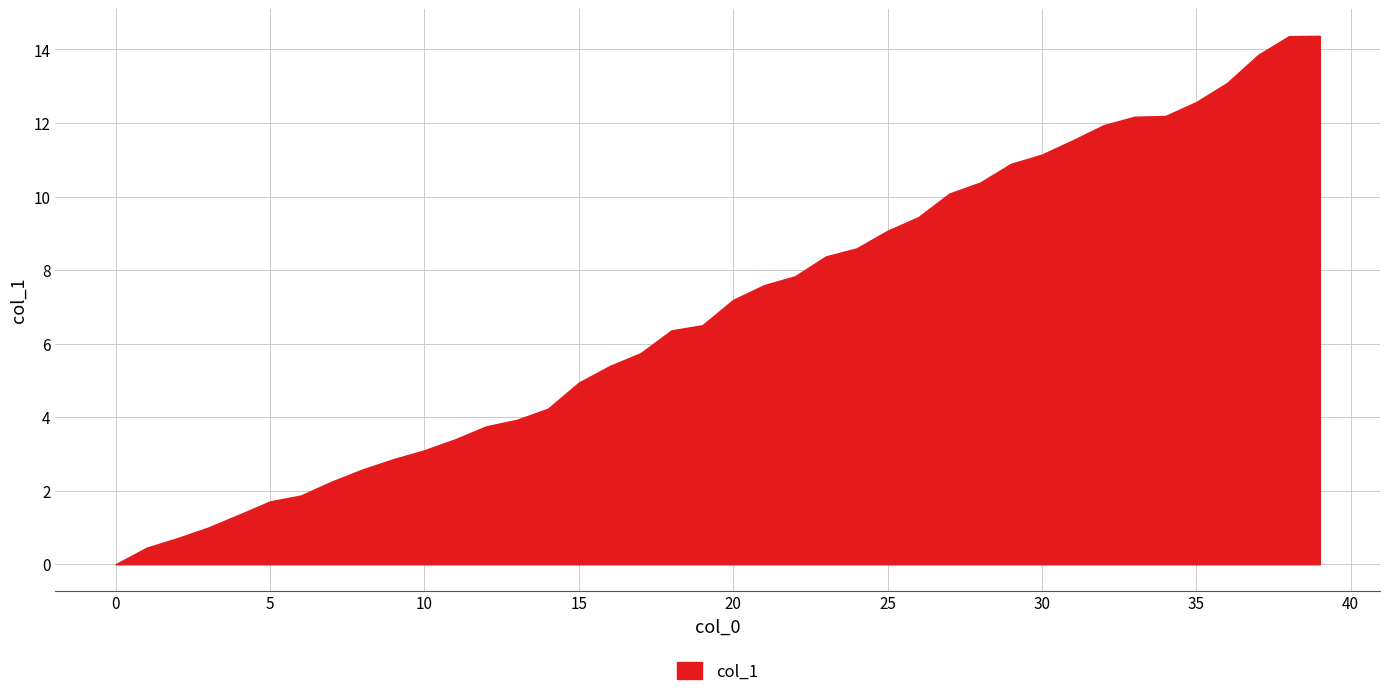

What is the value of the 28th point from the left?

10.1